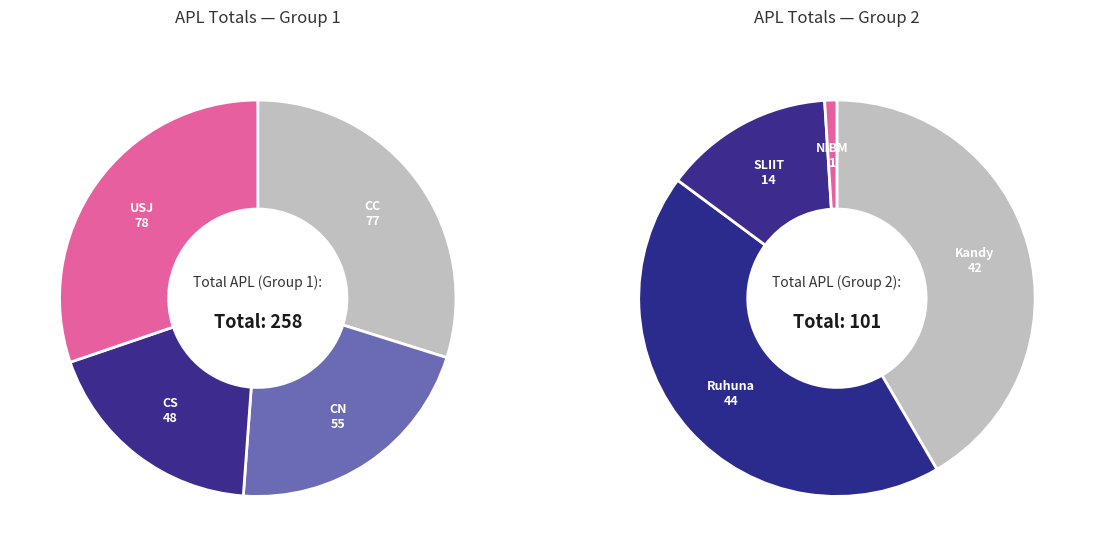

What is the difference between the highest and lowest values at 8?

1